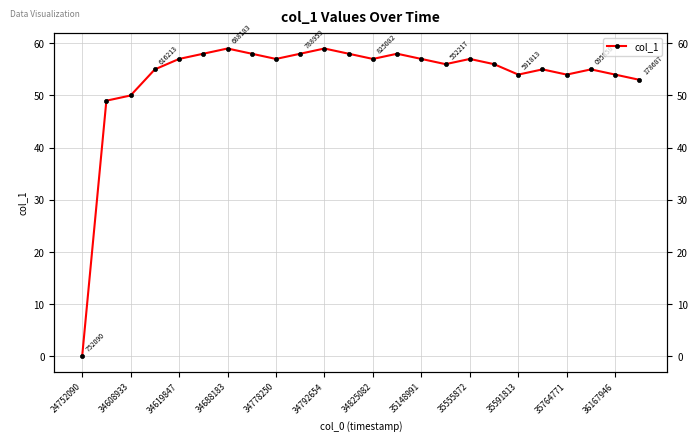

Between 15 and 20, which is larger?

15